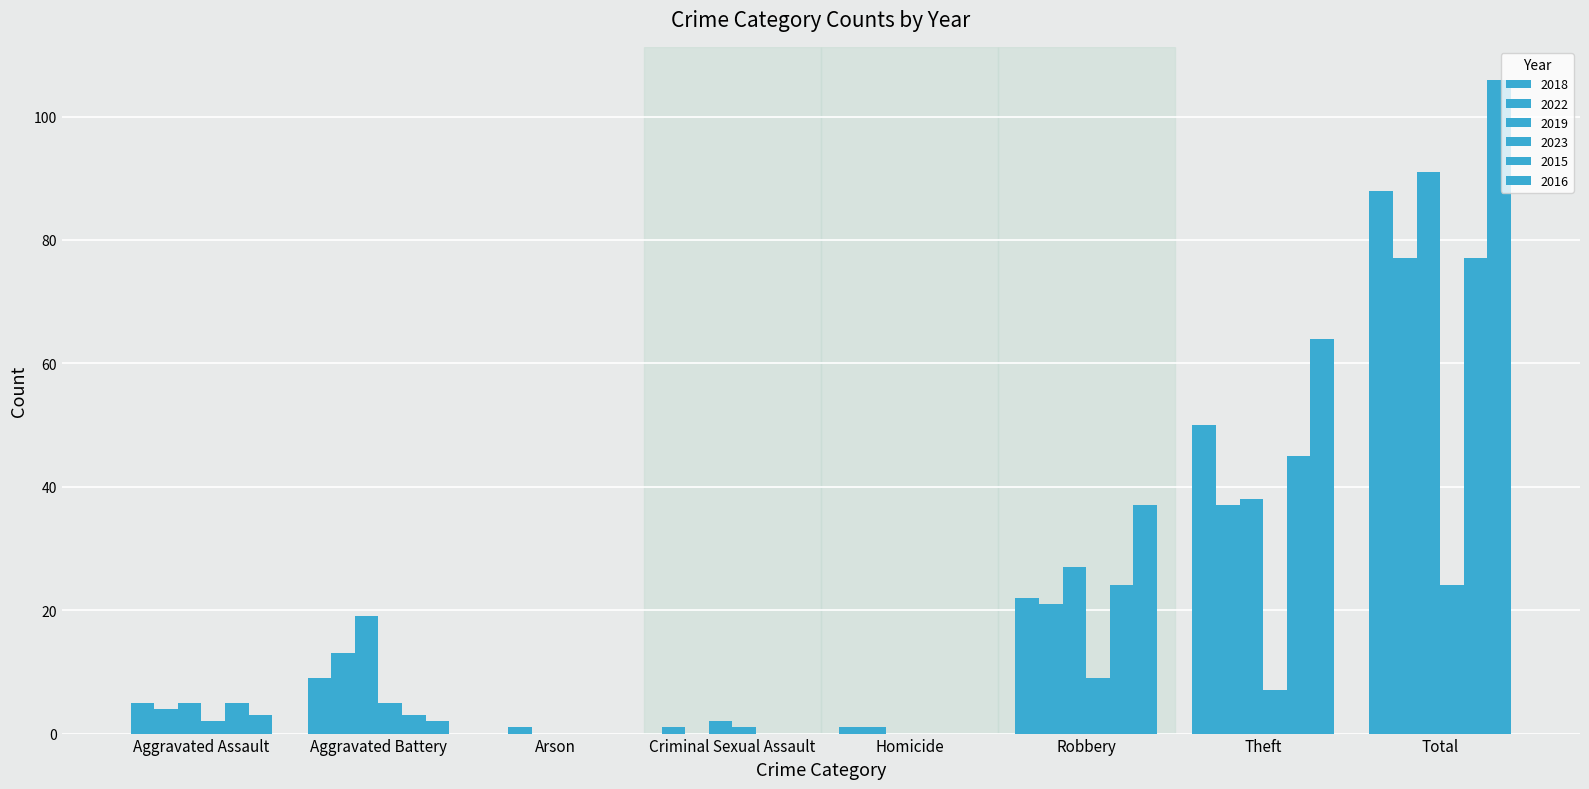

What is the label of the 4th bar from the right?

Homicide